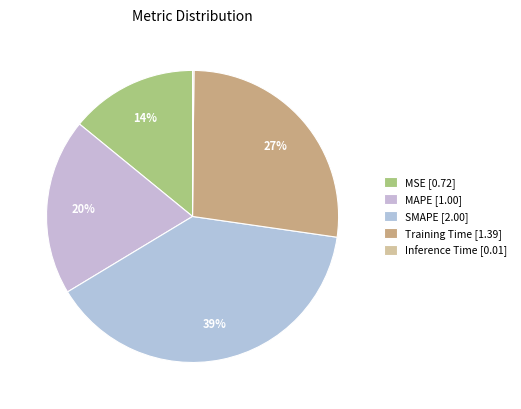

How many segments does this pie chart have?

5